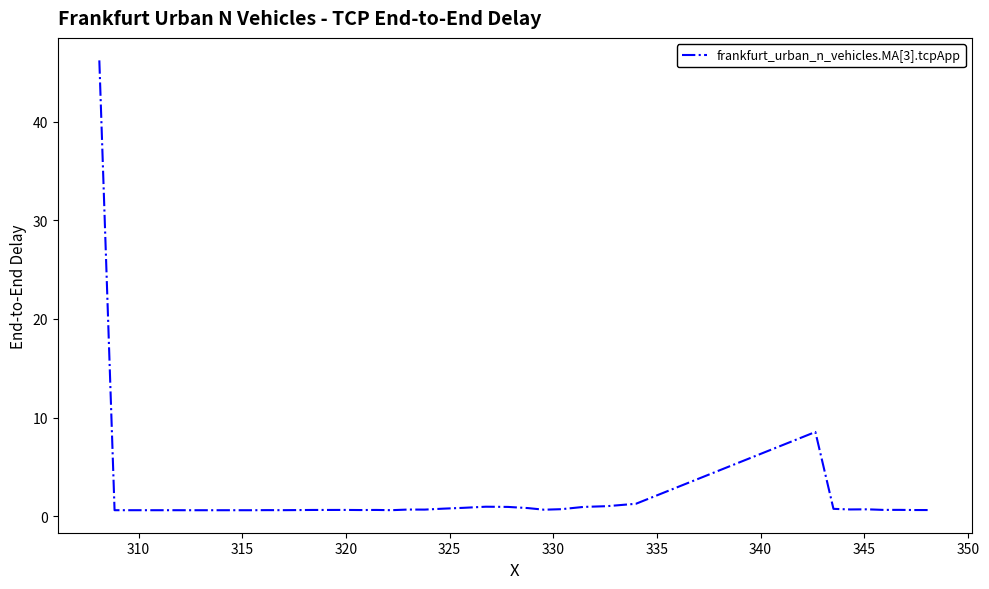

Does the chart have visible grid lines?

No